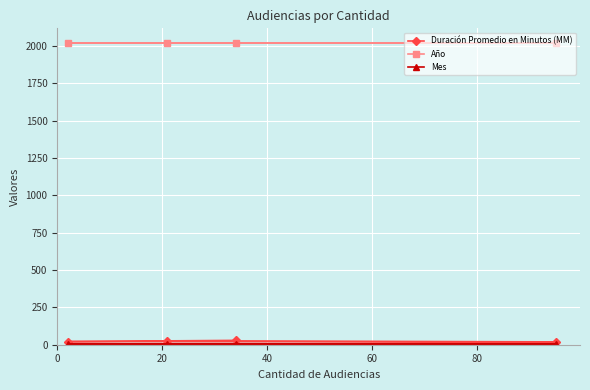

Does the chart display data point markers on the line(s)?

Yes